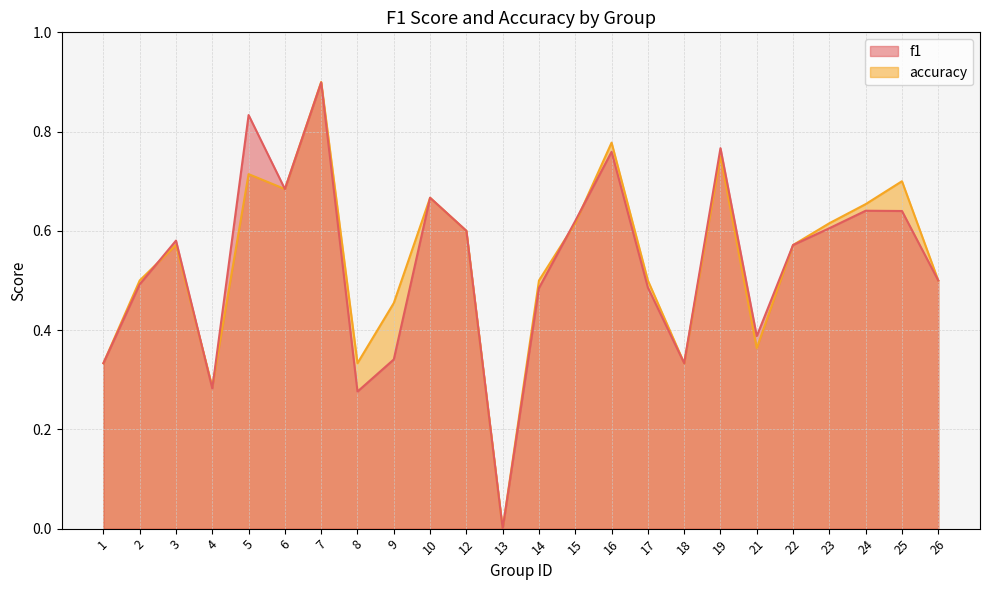

What is the sum of the f1 values at 17 and 12?

1.1